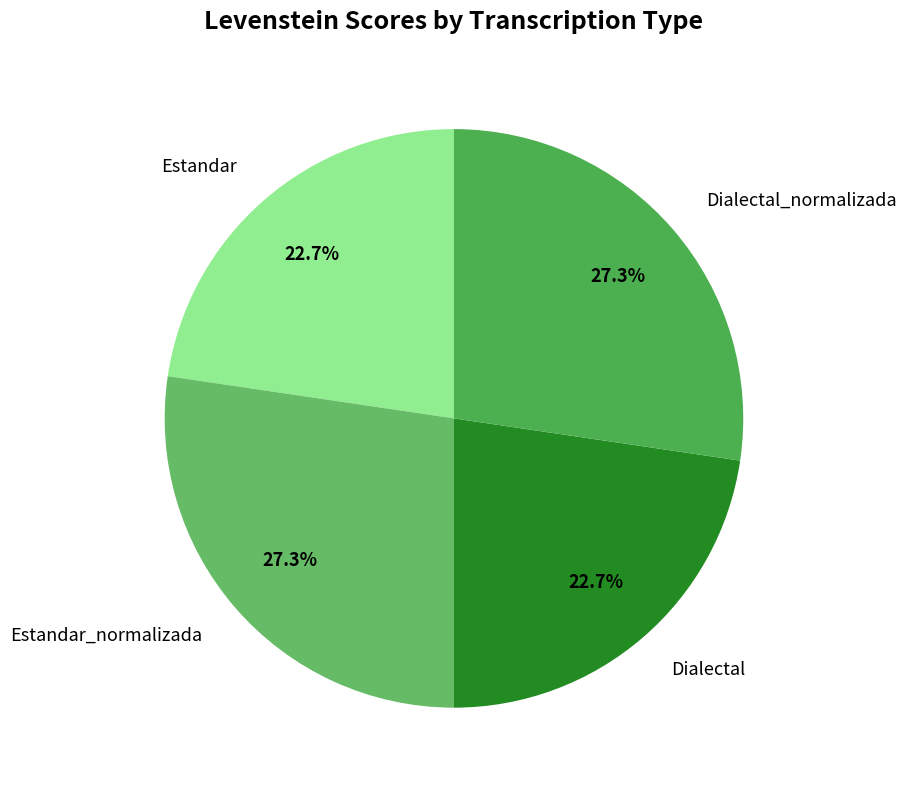

Between Estandar and Dialectal_normalizada, which is larger?

Dialectal_normalizada